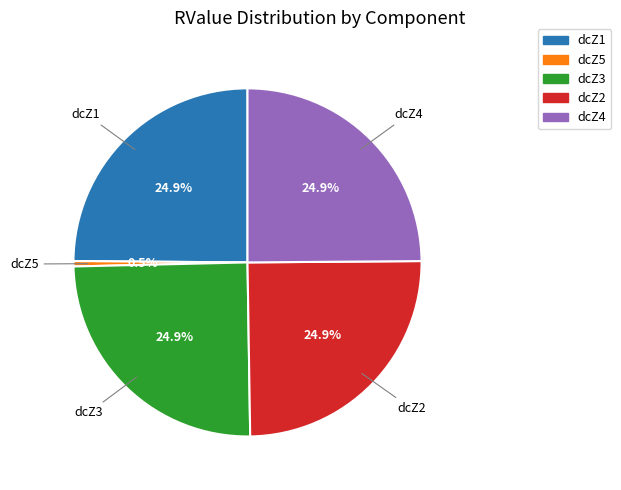

To the nearest percent, what is the difference between the dcZ5 and dcZ4 slice percentages?

24%